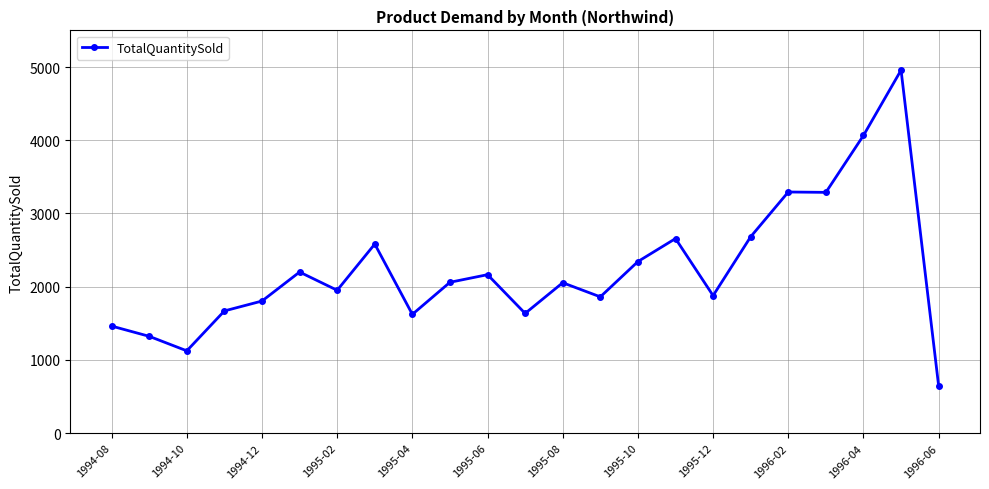

True or false: there are more than 1 points higher than both neighbors.

True